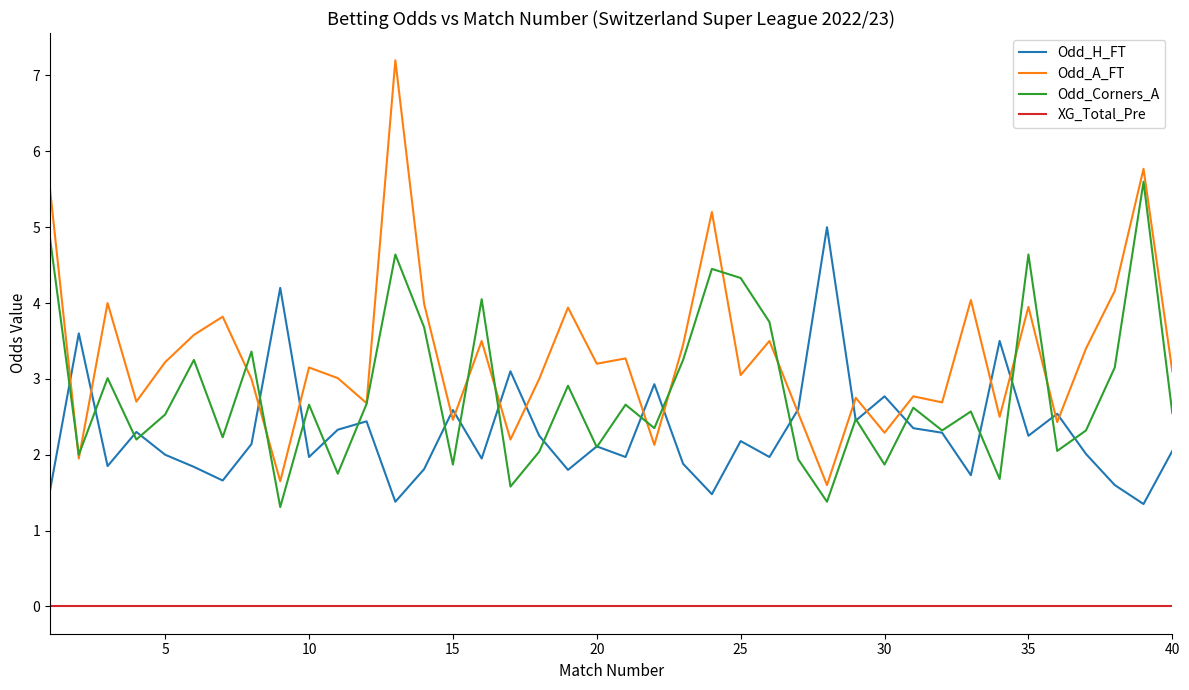

True or false: Odd_Corners_A and XG_Total_Pre intersect in this chart.

False